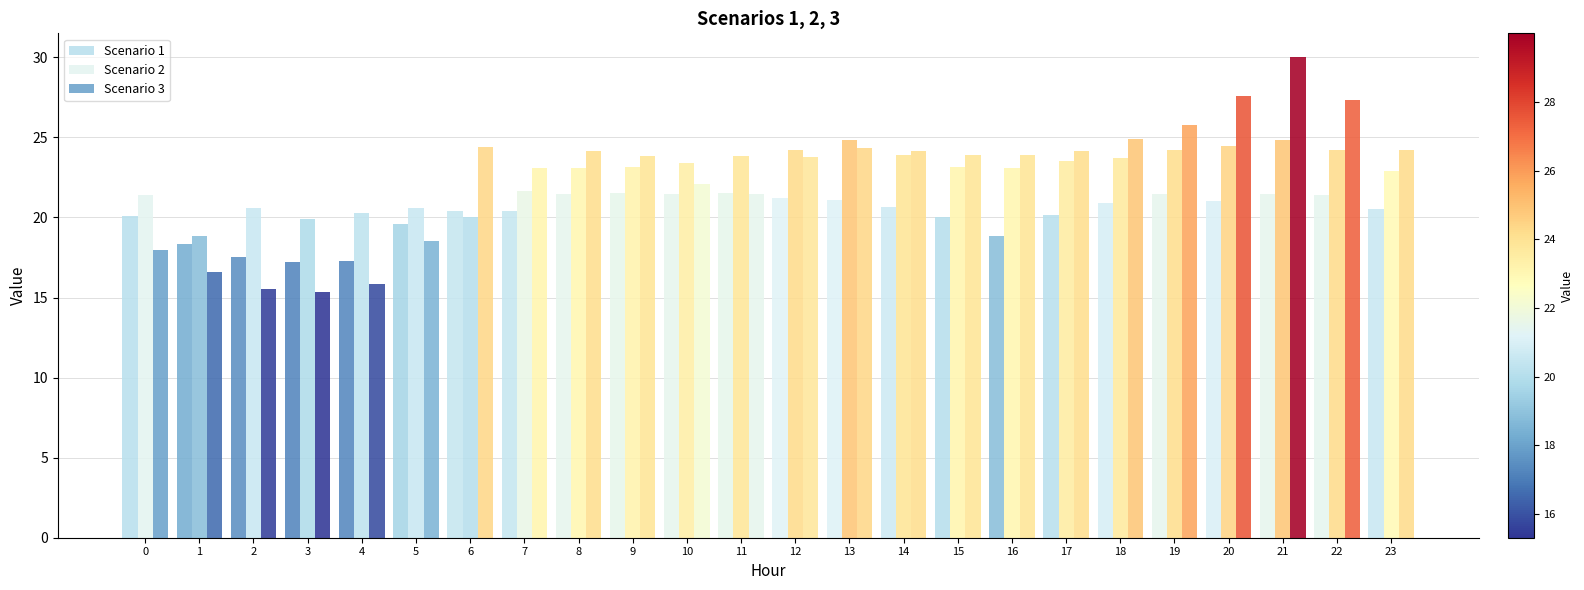

What is the average value of the Scenario 3 series?

22.6